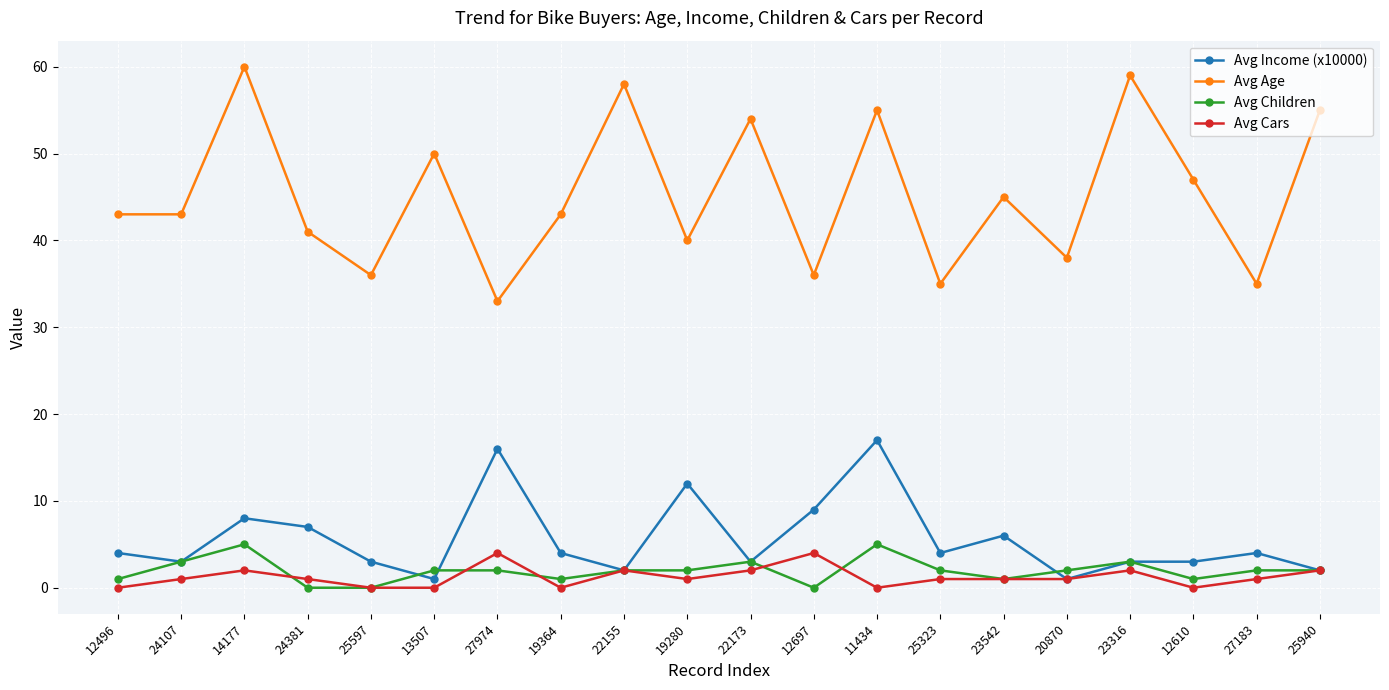

Is the value of Avg Children at 19280 greater than the value of Avg Income (x10000) at 12697?

No